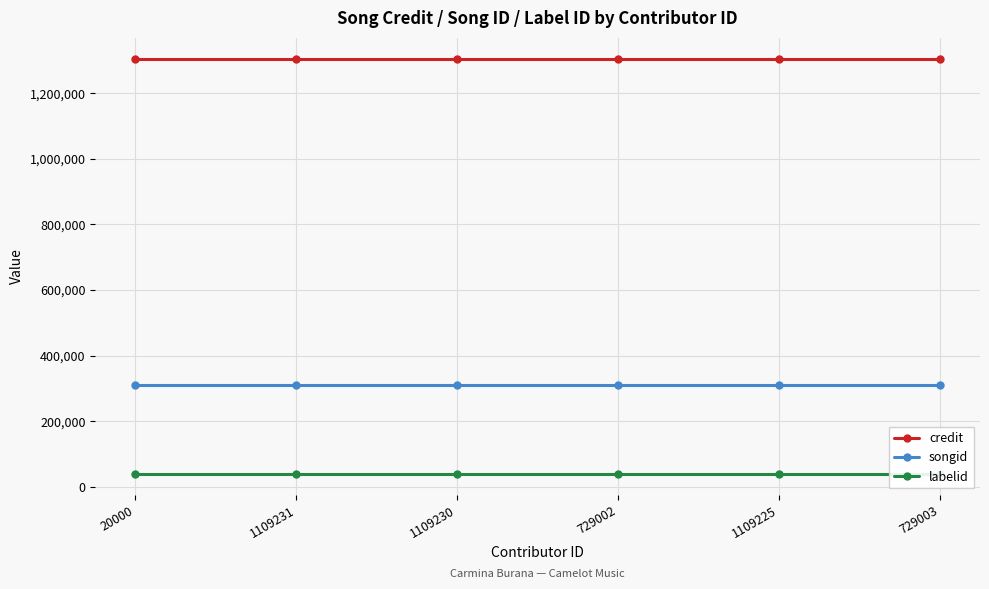

The songid series shows 311221 at 20000. True or false?

True